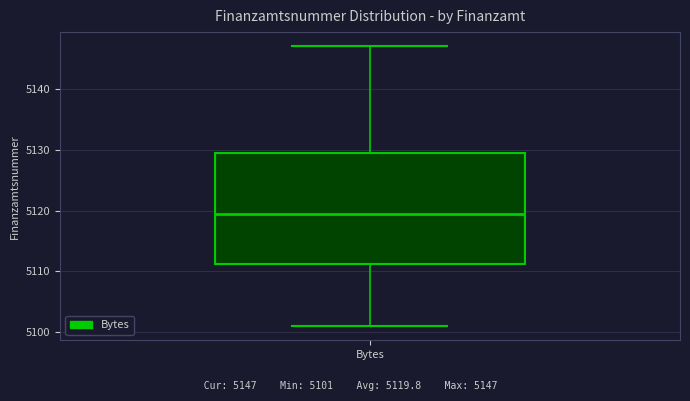

Where does the lower whisker of the box for Bytes end on the y-axis? The values are not printed on the chart, so give them approximately, as read against the axis.

5101